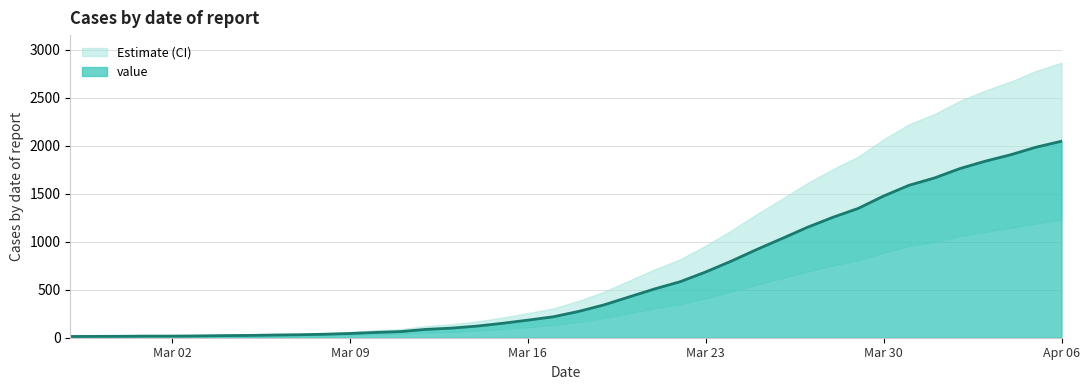

The value of value at Apr 06 is 2047. True or false?

True